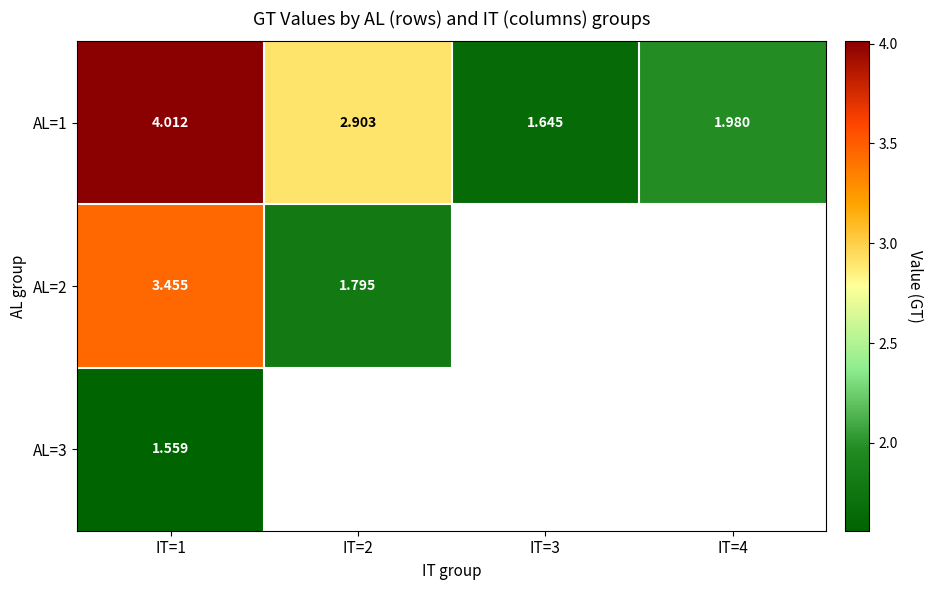

Is the value of AL=1 at IT=1 greater than the value of AL=2 at IT=2?

Yes